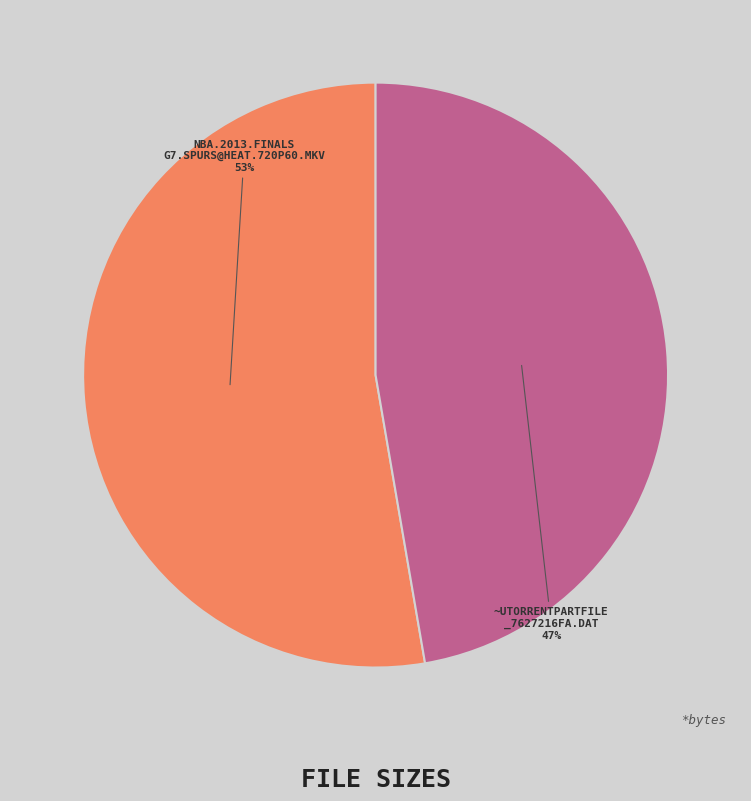

Does any single category account for the majority?

Yes